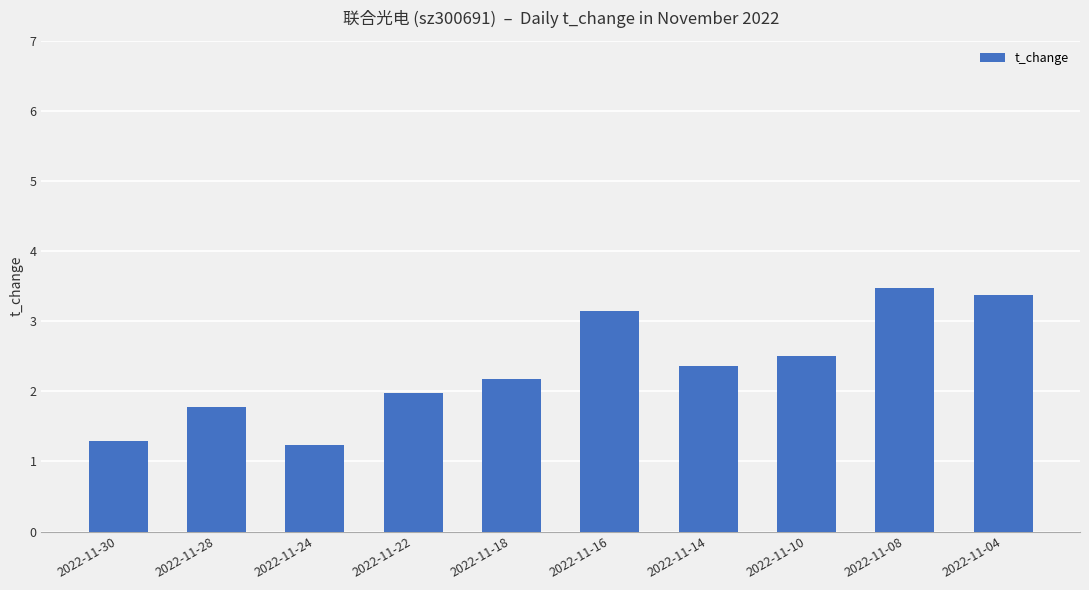

What is the change in value from 2022-11-22 to 2022-11-18?

+0.2